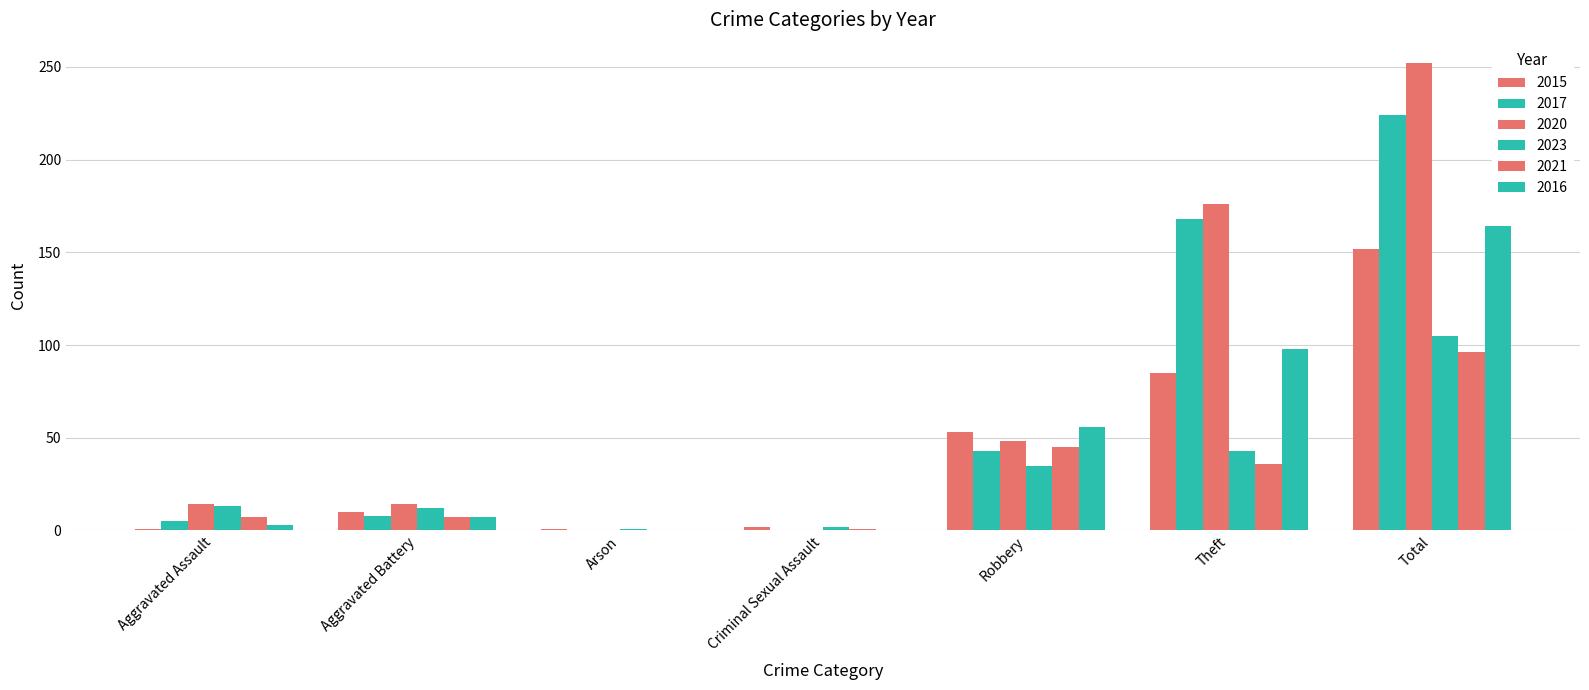

Reading right to left, list all the values displayed in this chart.

2015: Total=152	Theft=85	Robbery=53	Criminal Sexual Assault=2	Arson=1	Aggravated Battery=10	Aggravated Assault=1
2017: Total=224	Theft=168	Robbery=43	Criminal Sexual Assault=0	Arson=0	Aggravated Battery=8	Aggravated Assault=5
2020: Total=252	Theft=176	Robbery=48	Criminal Sexual Assault=0	Arson=0	Aggravated Battery=14	Aggravated Assault=14
2023: Total=105	Theft=43	Robbery=35	Criminal Sexual Assault=2	Arson=1	Aggravated Battery=12	Aggravated Assault=13
2021: Total=96	Theft=36	Robbery=45	Criminal Sexual Assault=1	Arson=0	Aggravated Battery=7	Aggravated Assault=7
2016: Total=164	Theft=98	Robbery=56	Criminal Sexual Assault=0	Arson=0	Aggravated Battery=7	Aggravated Assault=3